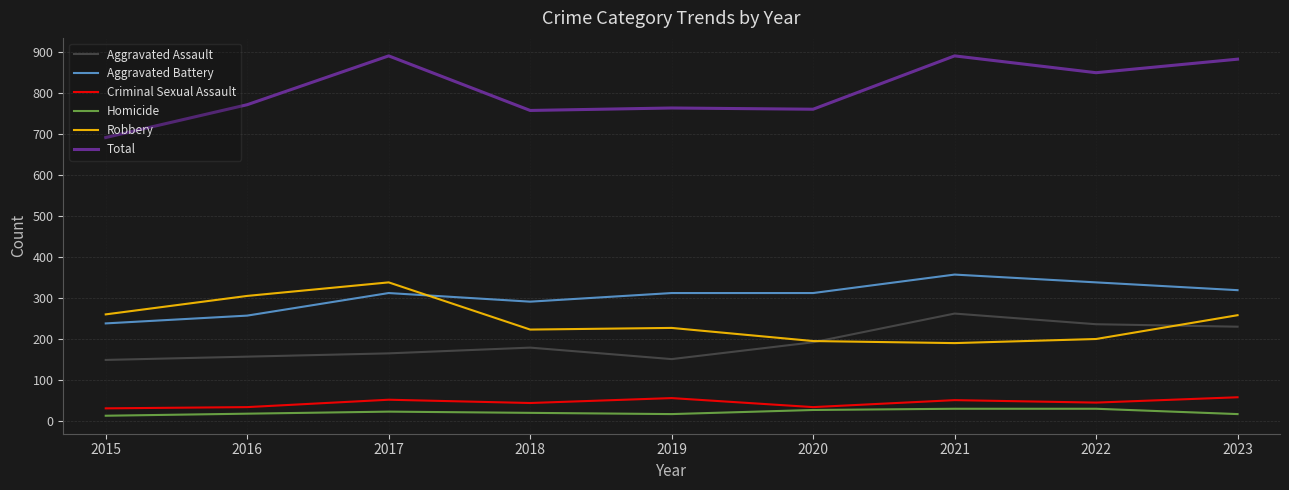

Which series has the largest range (max minus min)?

Total